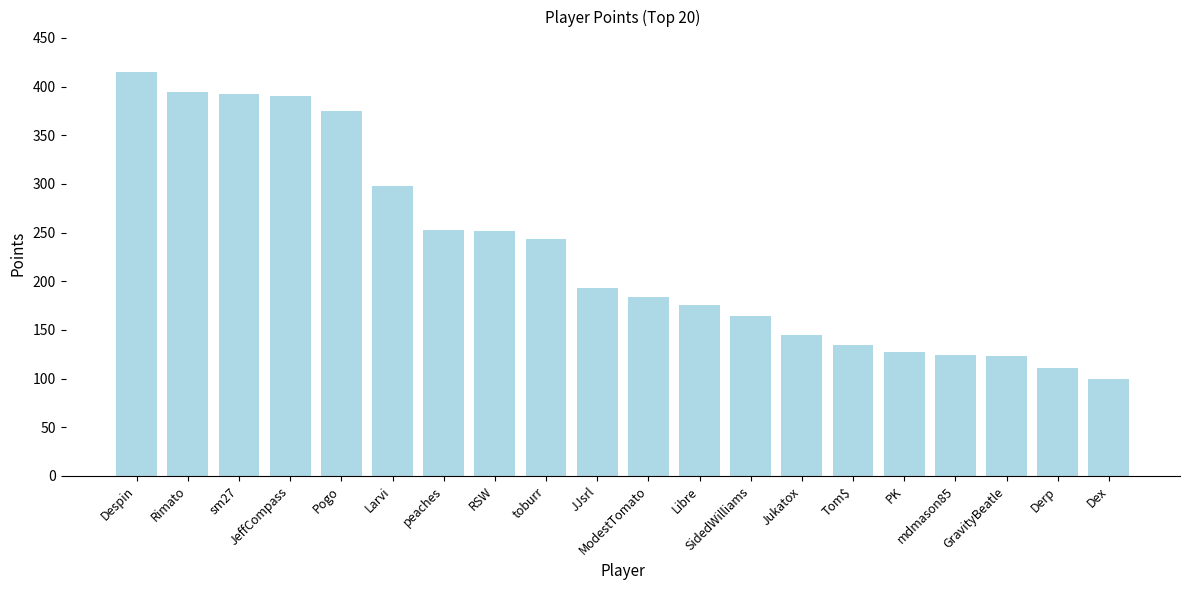

What is the sum of the values at peaches and mdmason85?

377